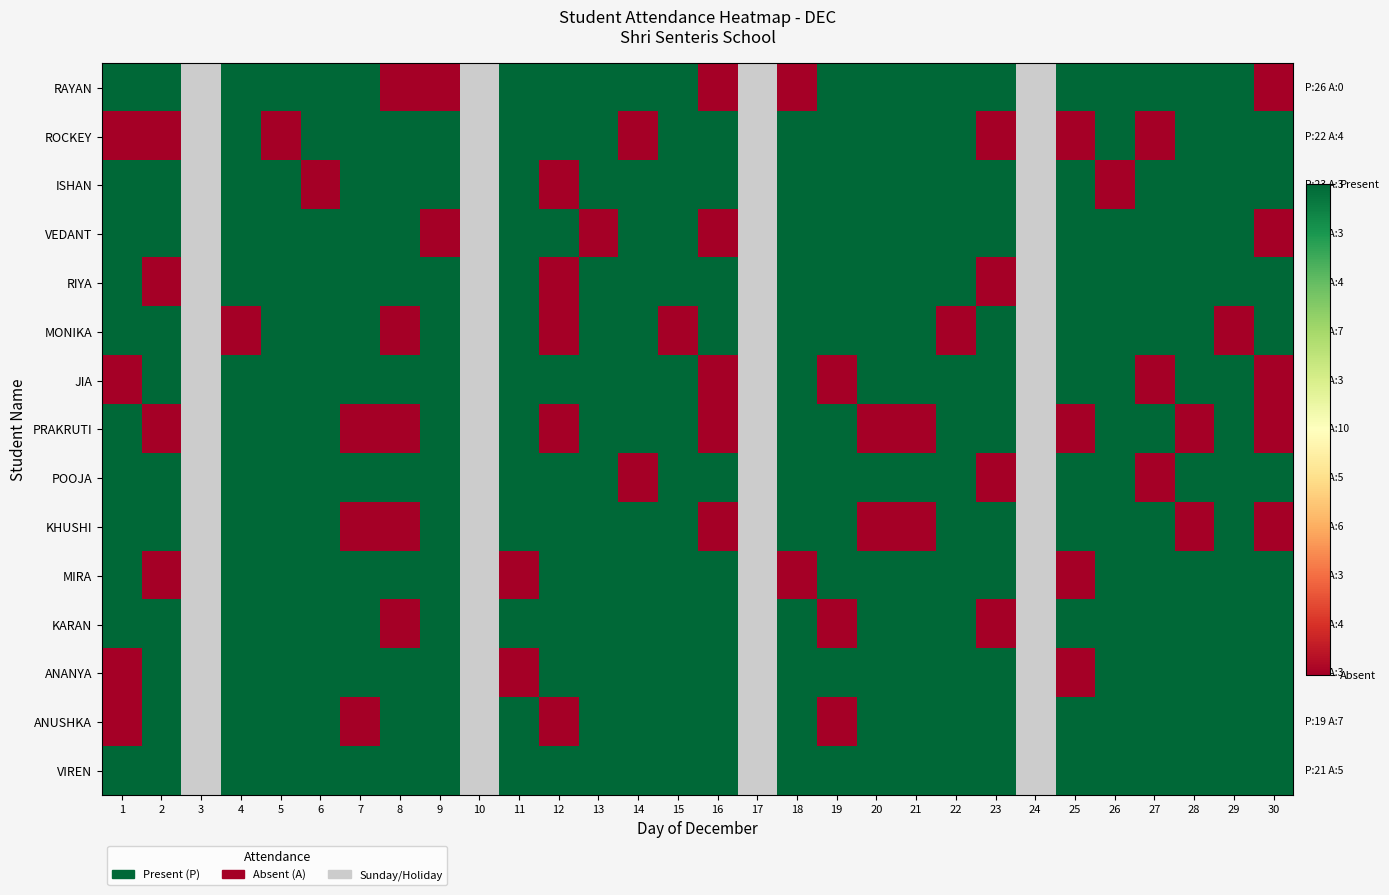

The ANUSHKA series shows 1.0 at 23. True or false?

True